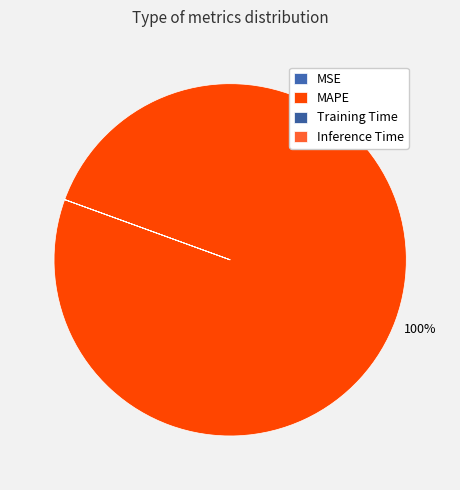

What is the majority slice?

MAPE